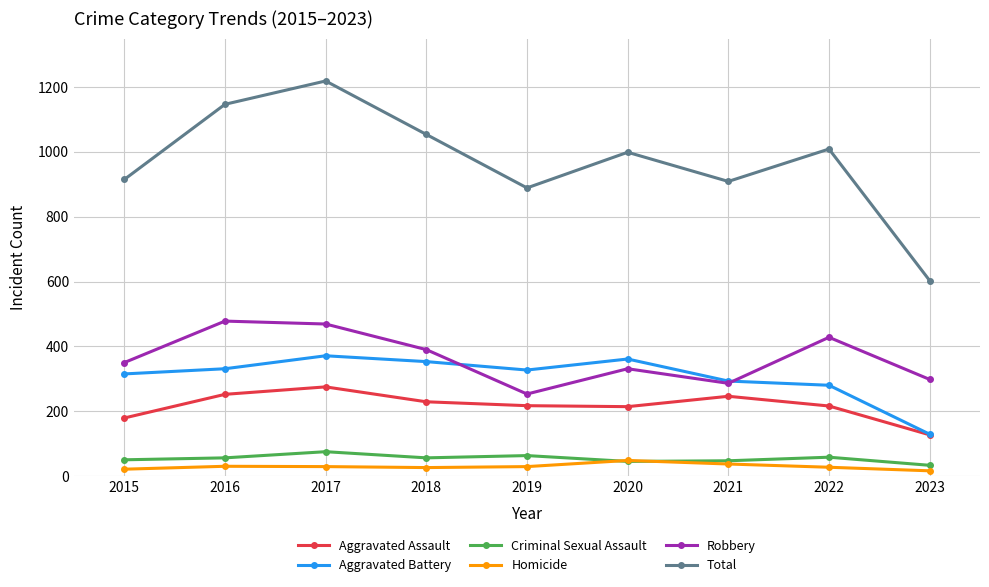

What is the approximate value of Total at 2021, to the nearest 100?

900